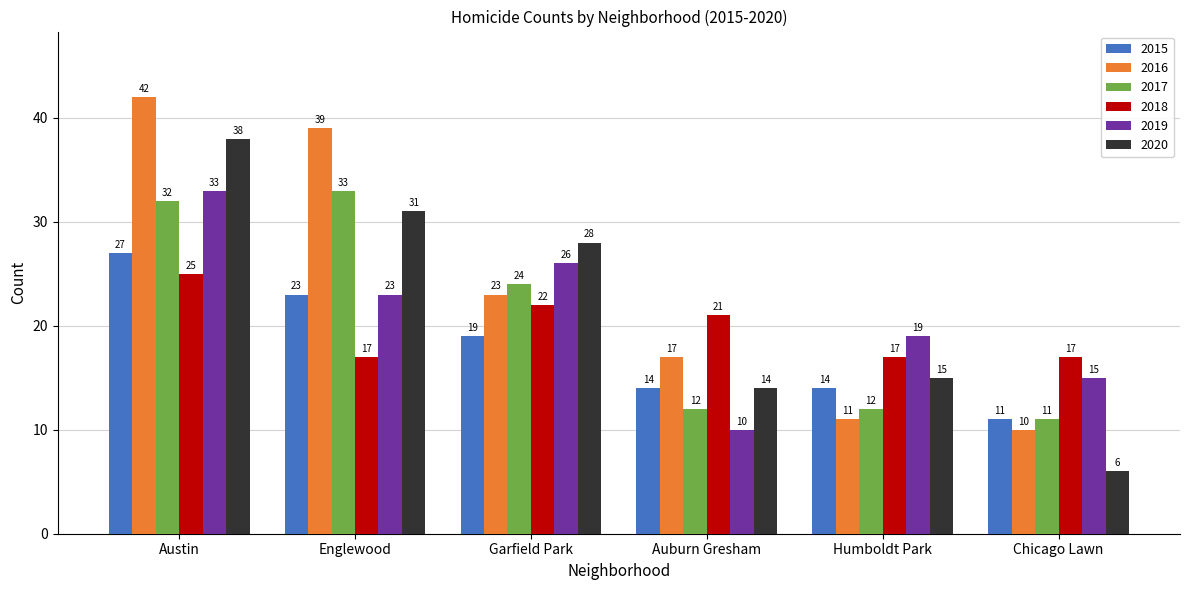

What is the minimum value for 2020?

6